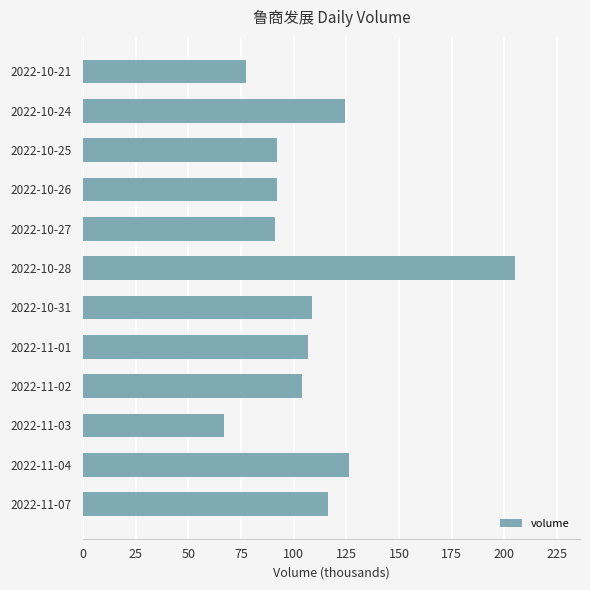

What is the greatest value displayed?

205.1